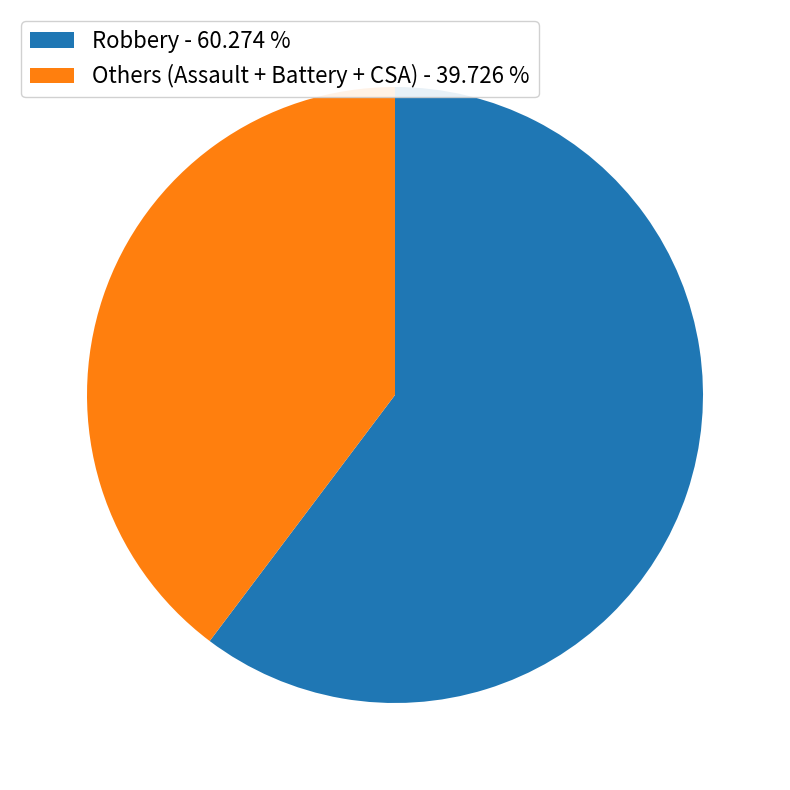

What is the majority slice?

Robbery - 60.274 %